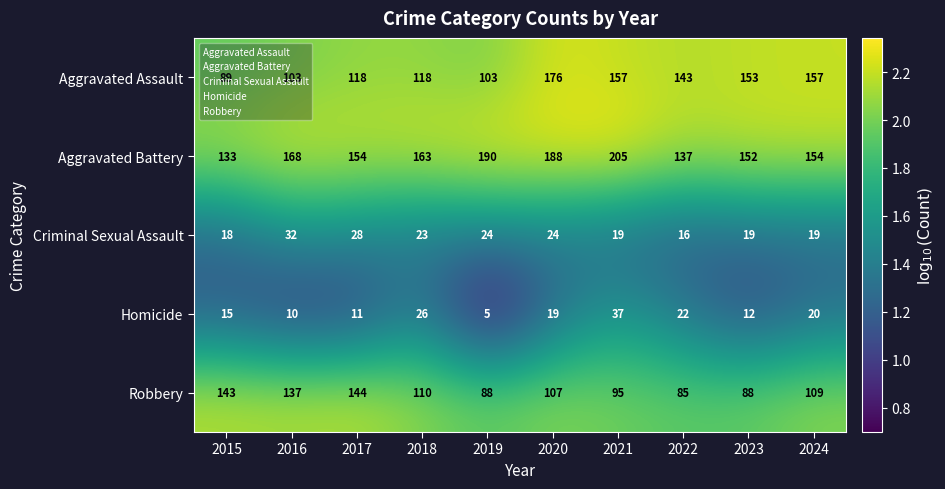

How many data points in Aggravated Battery are less than 163?

5